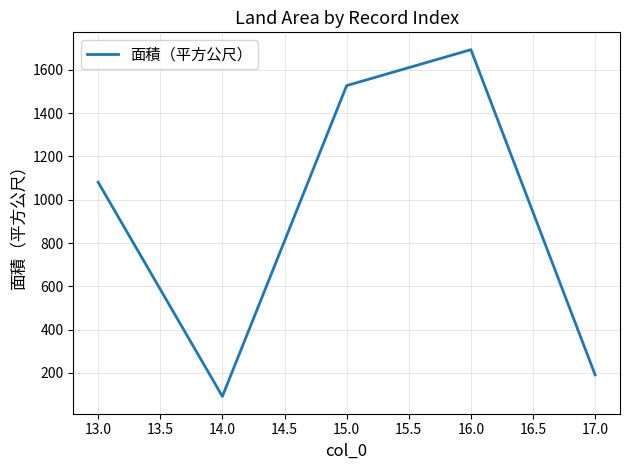

At which category does the data reach its first local peak?

16.0